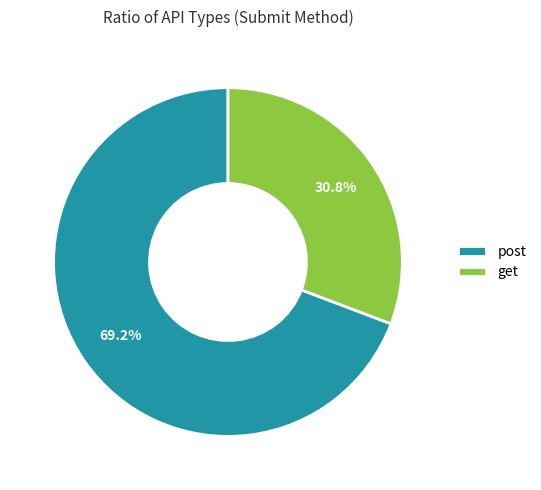

Is it true that post is 84% of the pie?

False